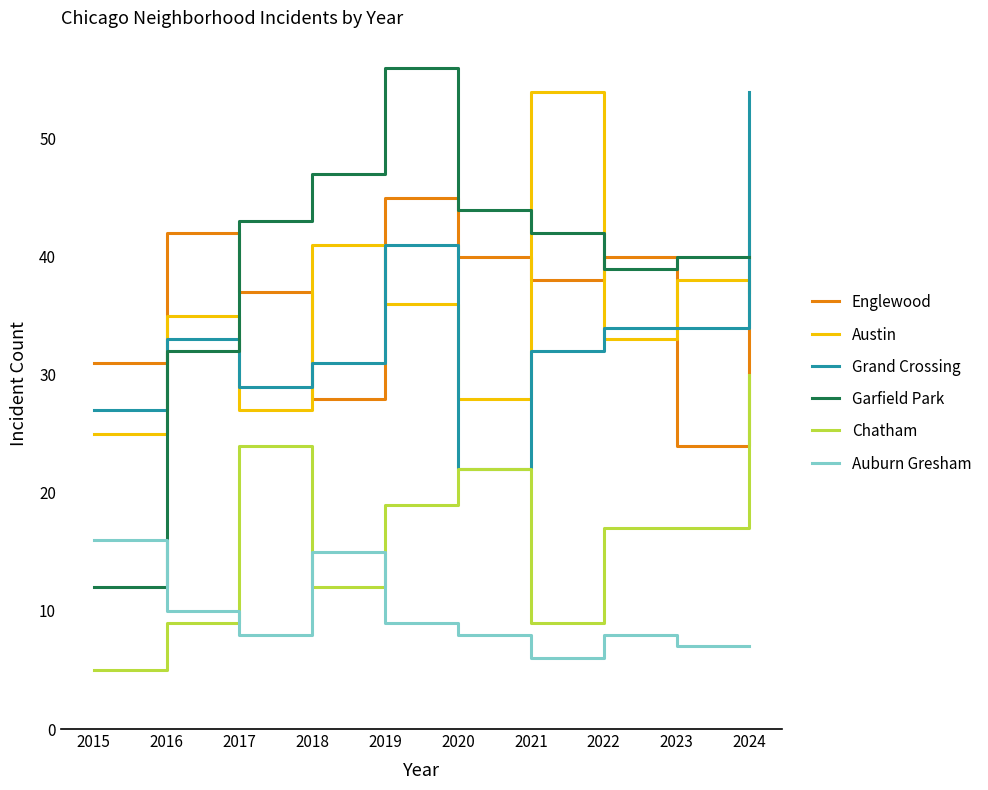

Is this an area chart (filled region under the line)?

No